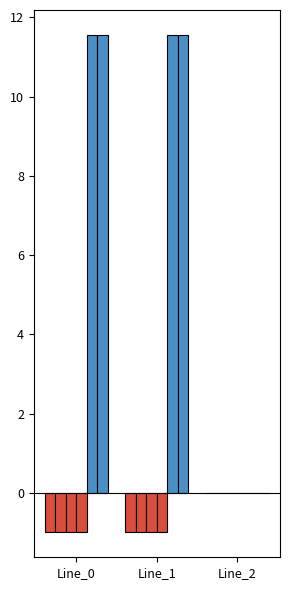

The pf_skss_b_from_mw series shows 0.0 at Line_2. True or false?

True